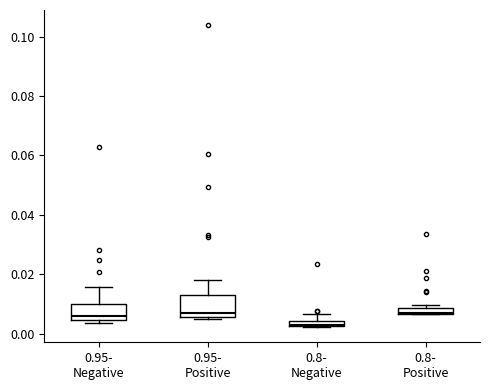

Where is the upper edge of the box for 0.8- Positive on the y-axis? The values are not printed on the chart, so give them approximately, as read against the axis.

0.008